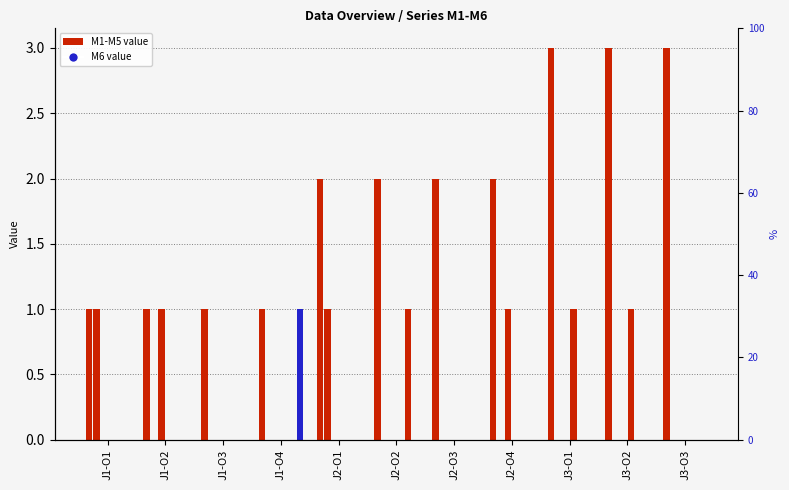

How many data points in M1 are above 2?

3